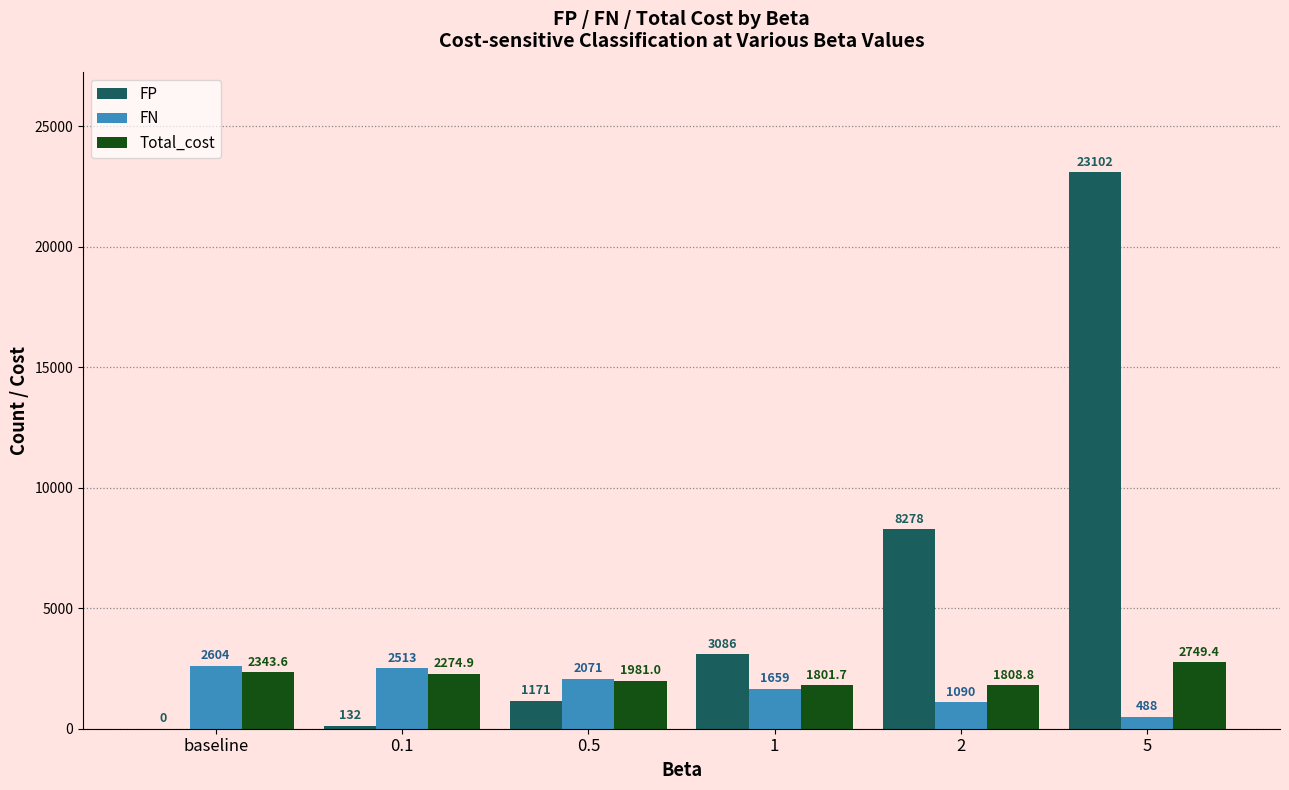

Is it true that FP equals 1171.0 at 0.5?

True